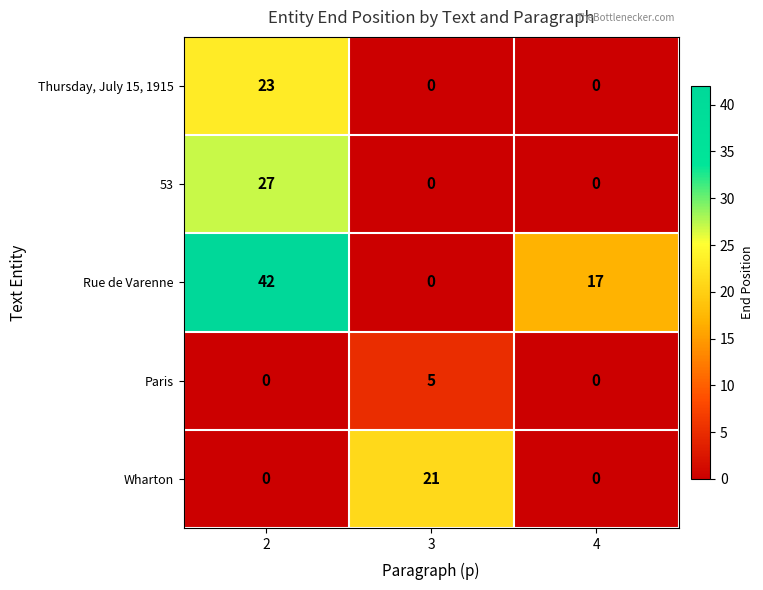

What is the greatest value displayed?

42